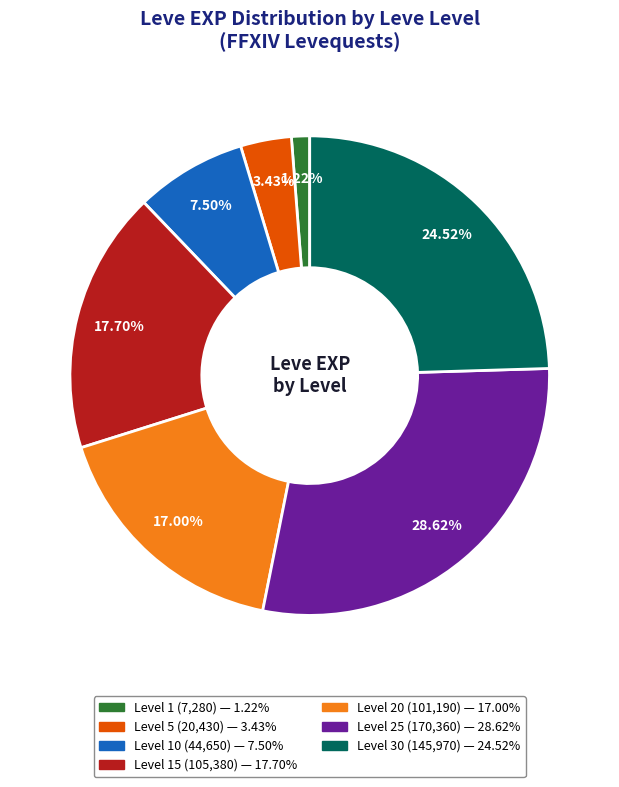

Is there any slice that represents more than half of the pie?

No